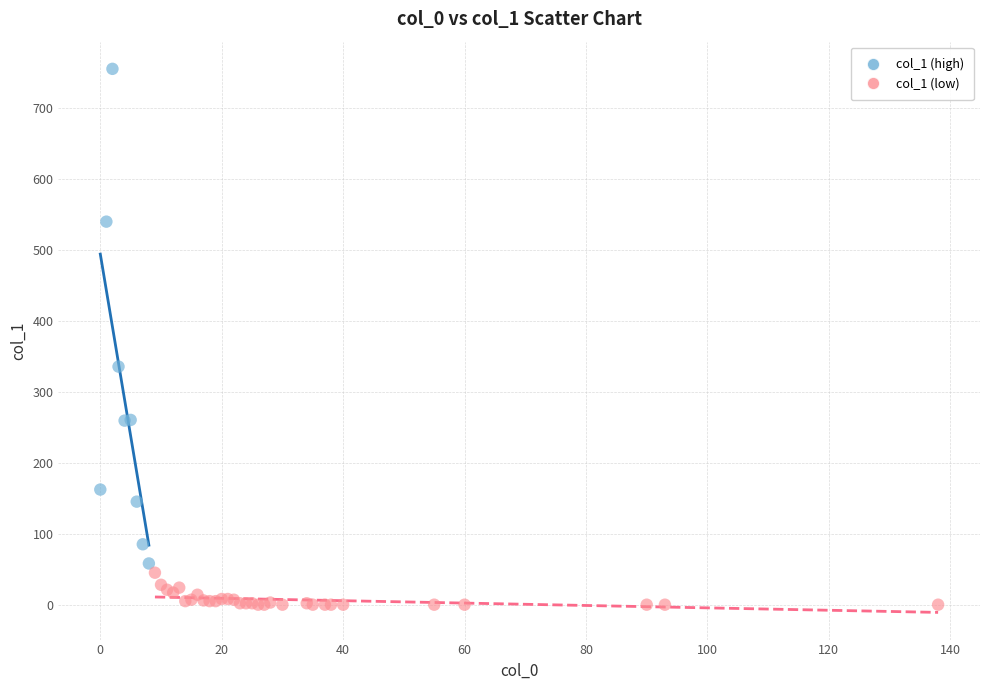

Which series contains the highest Y value?

col_1 (high)